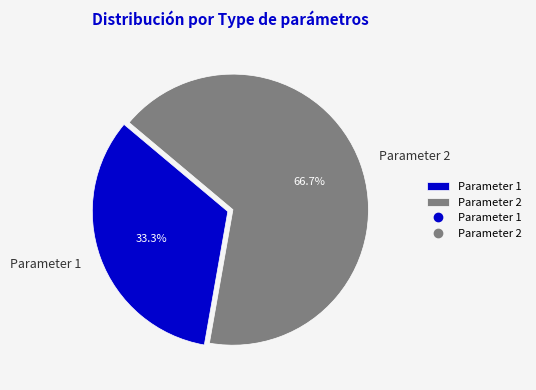

What percentage is the Parameter 2 slice, to the nearest percent?

67%